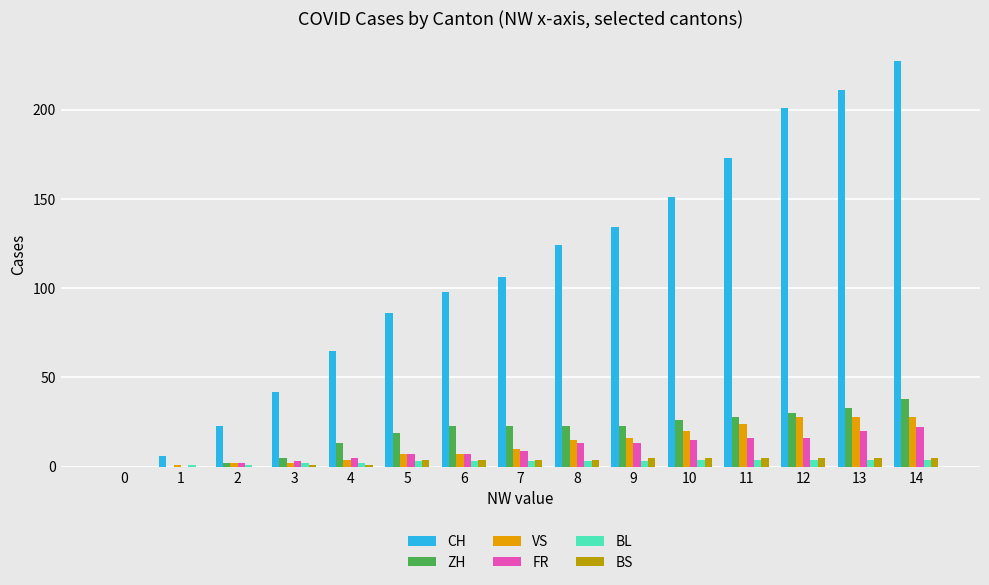

Between 2 and 12, which series saw the biggest shift?

CH